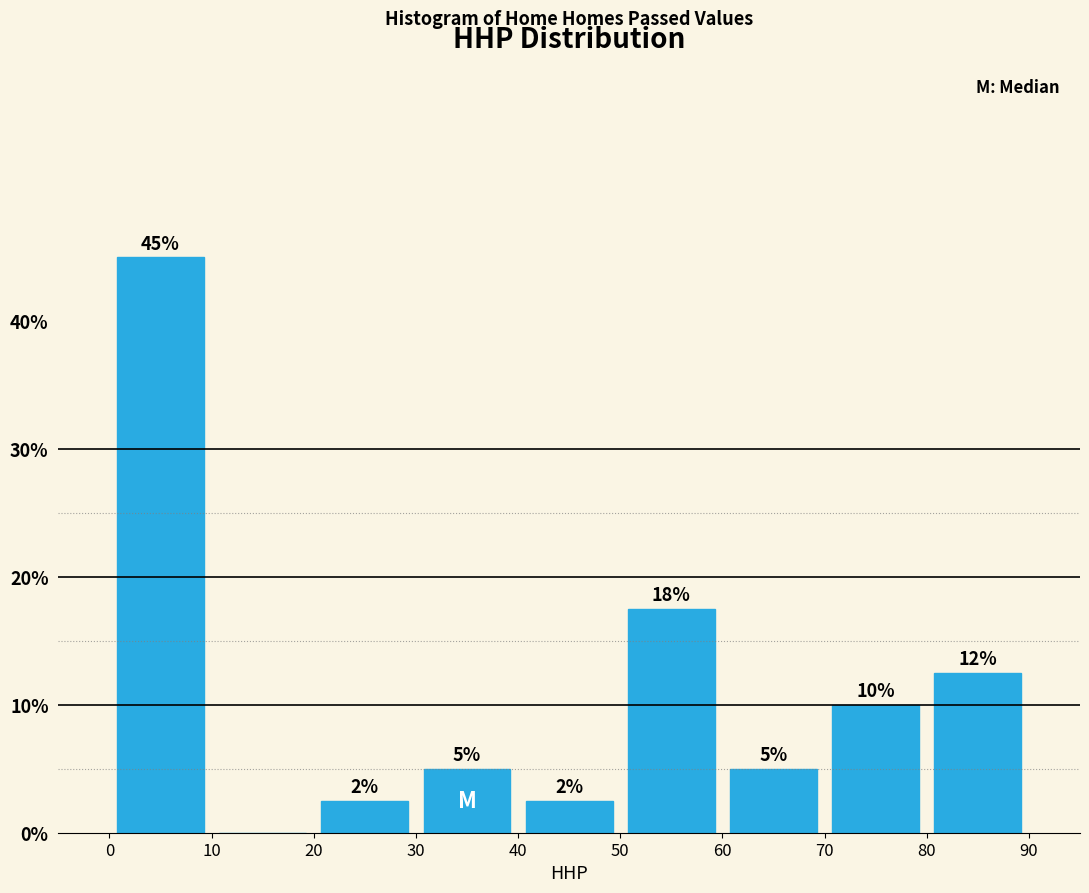

Which range on the x-axis has the tallest bar?

0 to 10